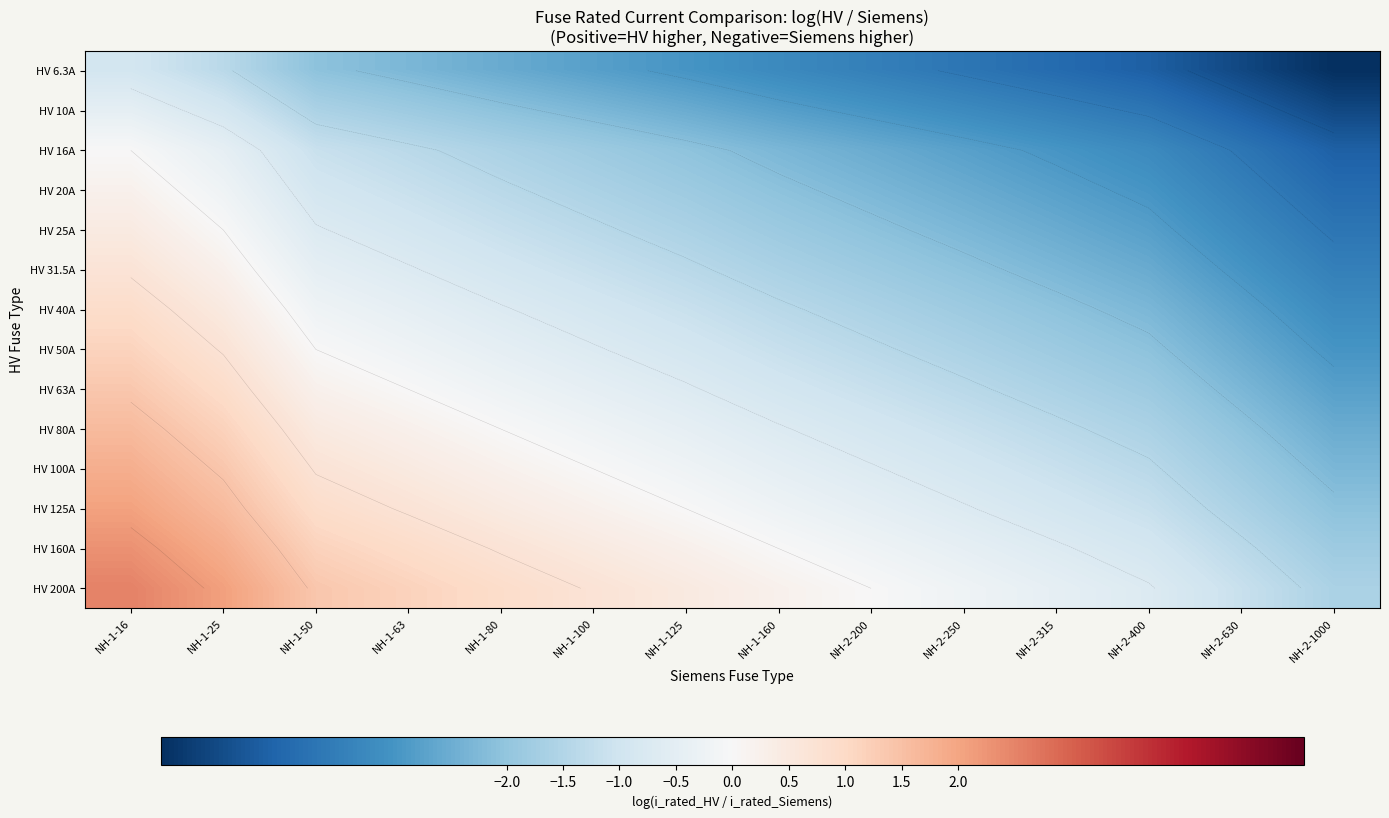

Which series has the largest total across all categories?

HV 200A